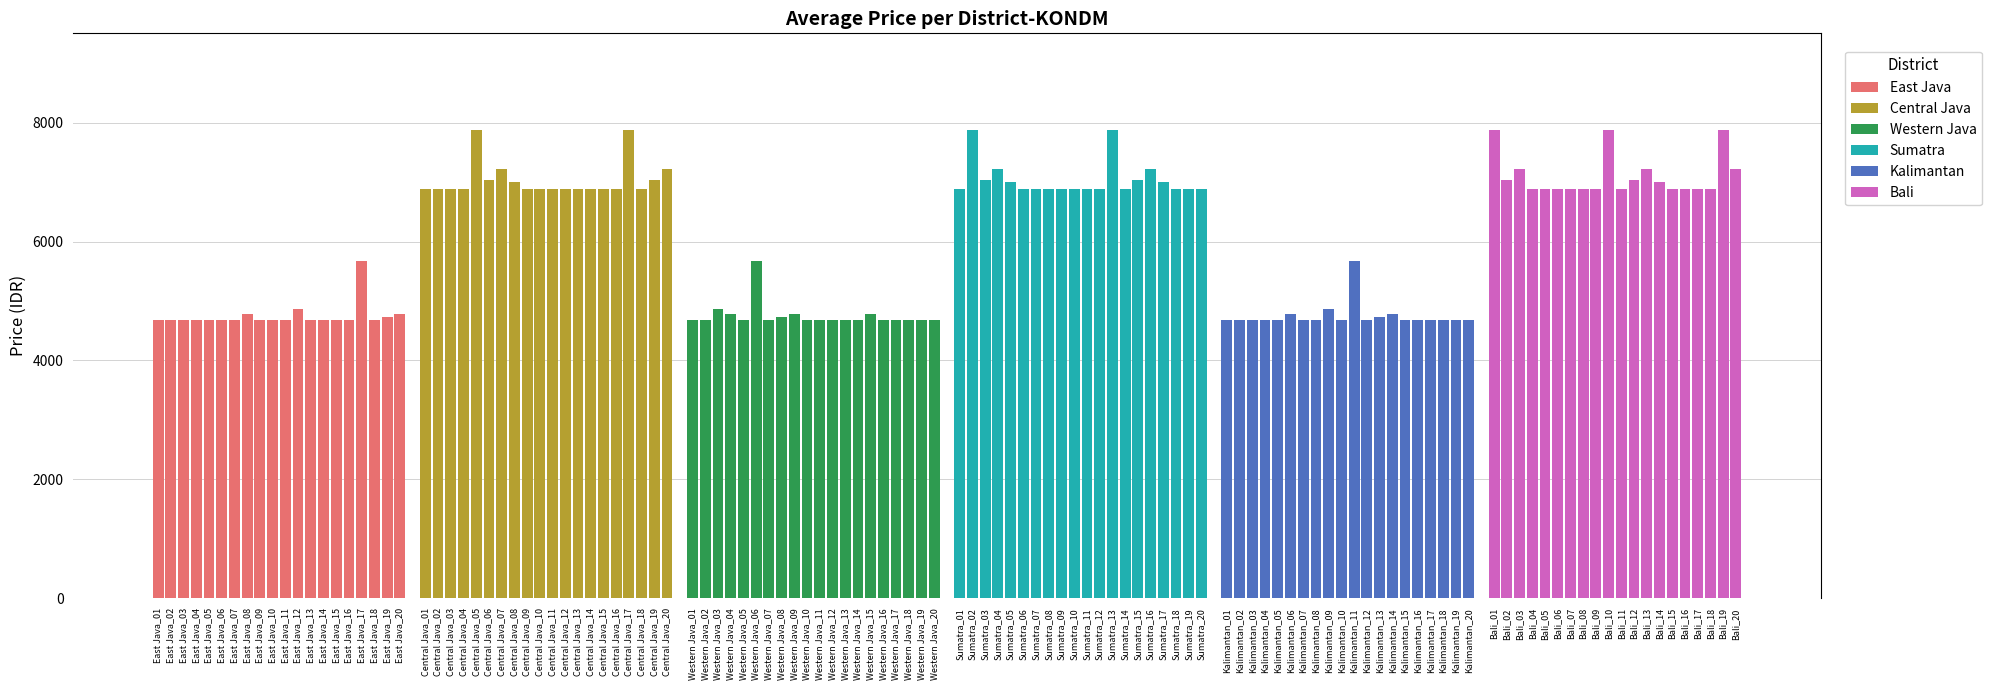

What is the smallest value displayed?

4687.2